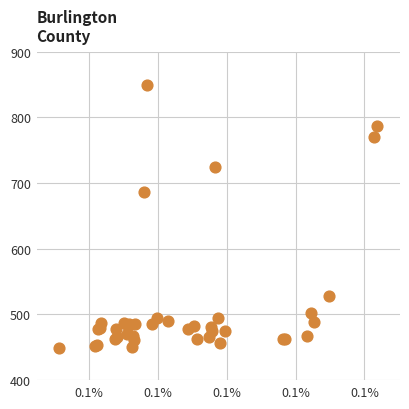

What Y value in the scatter plot is closest to 649?

686.2